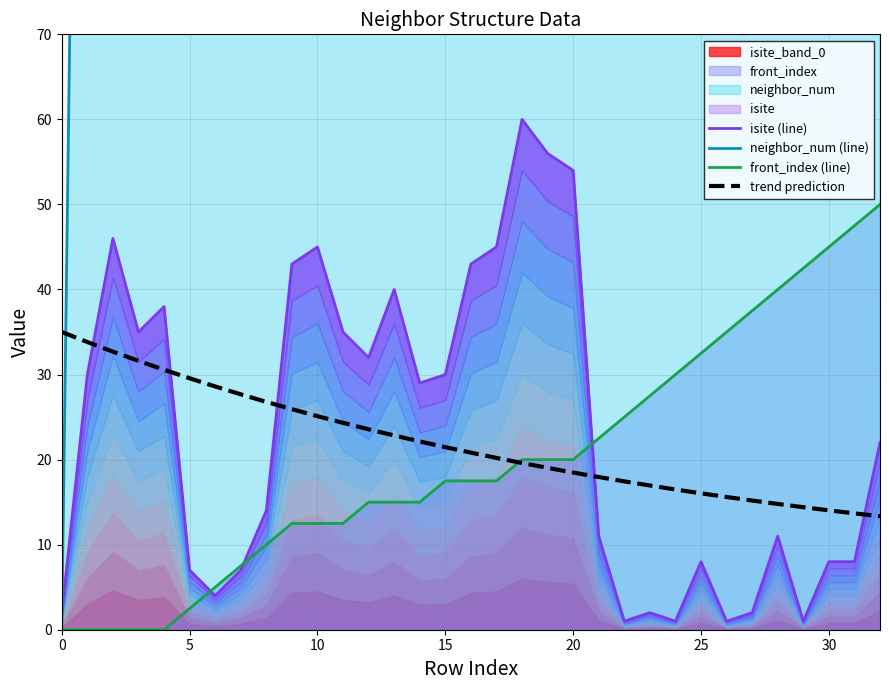

What is the sum of all front_index (line) values?

655.0